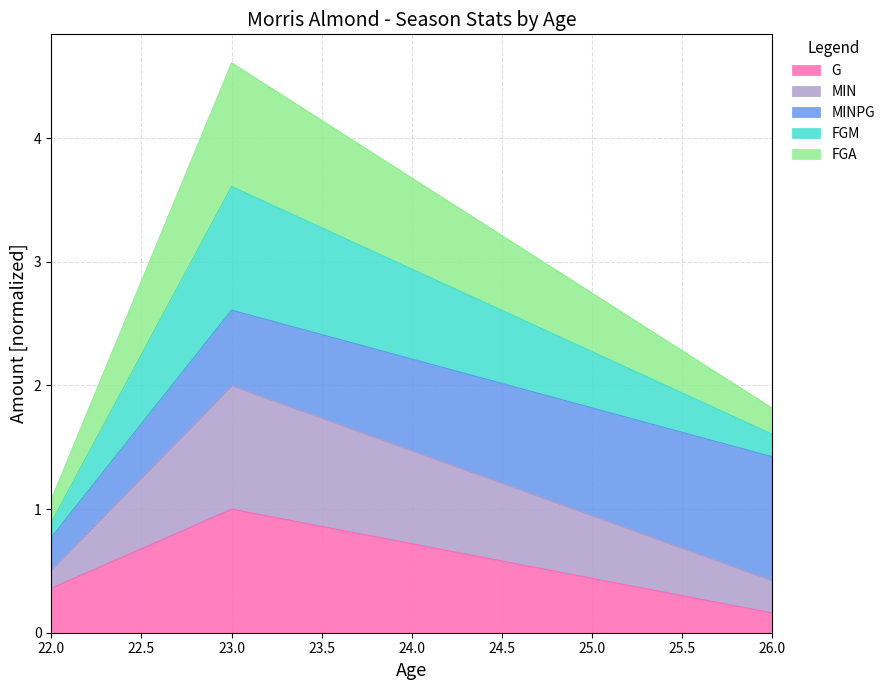

Which has a higher value, 26 or 23?

23